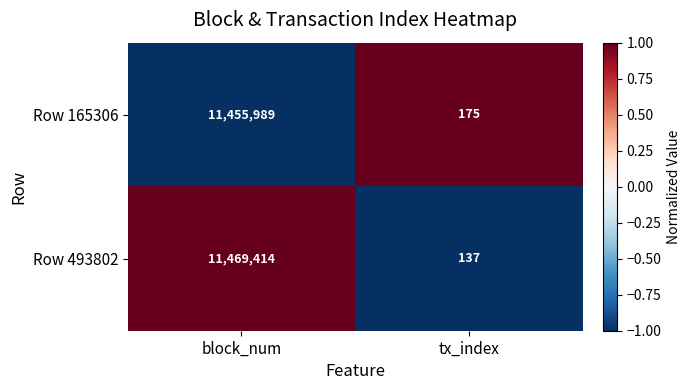

Which series has the largest range (max minus min)?

Row 493802